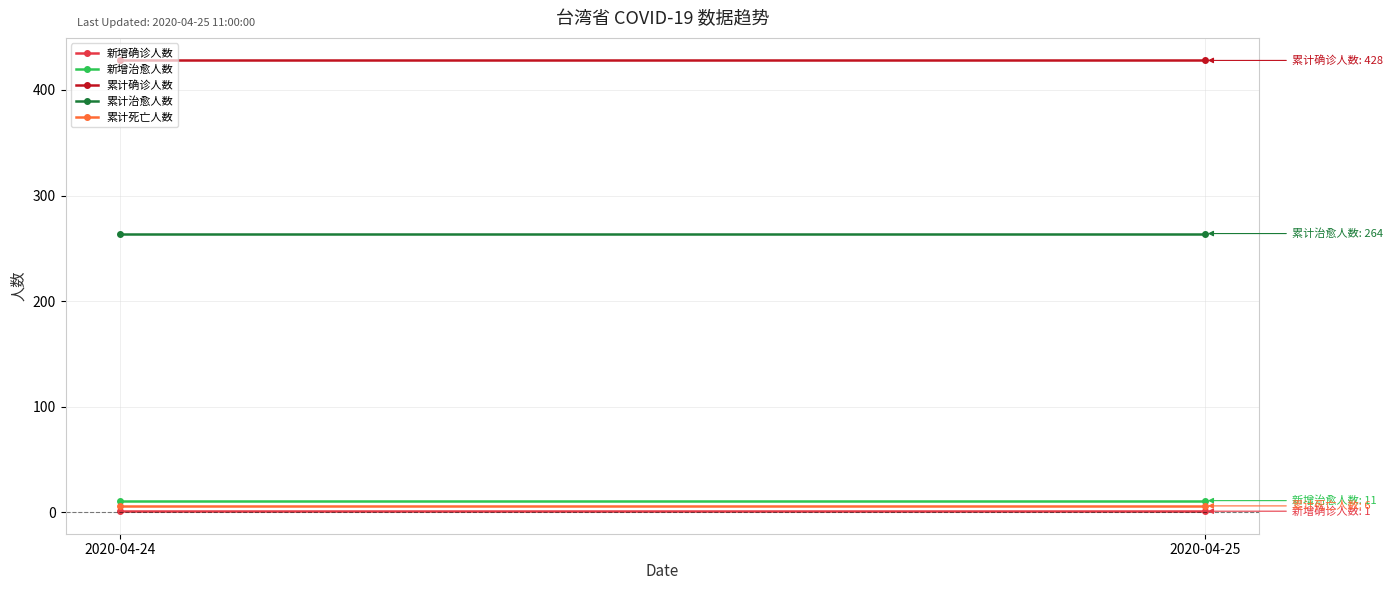

Rank the series at 2020-04-25 from highest to lowest value.

累计确诊人数, 累计治愈人数, 新增治愈人数, 累计死亡人数, 新增确诊人数